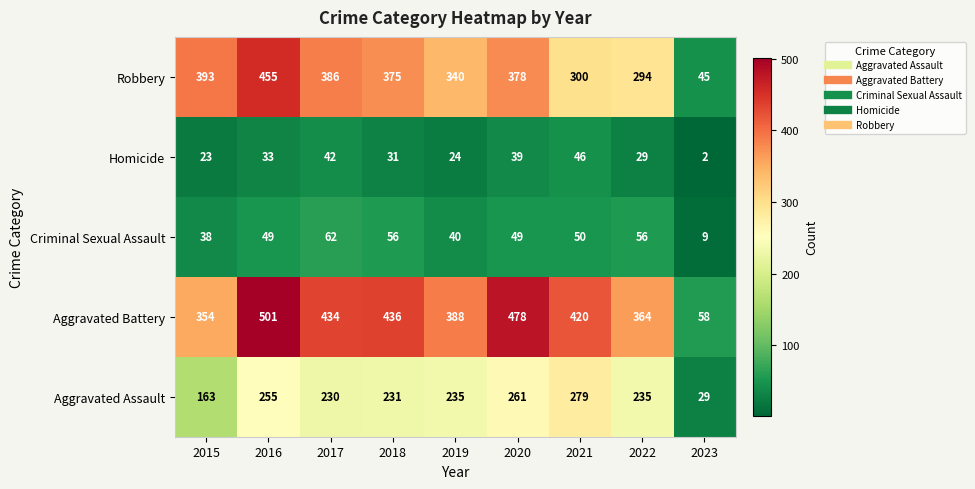

What is the average value of the Homicide series?

30